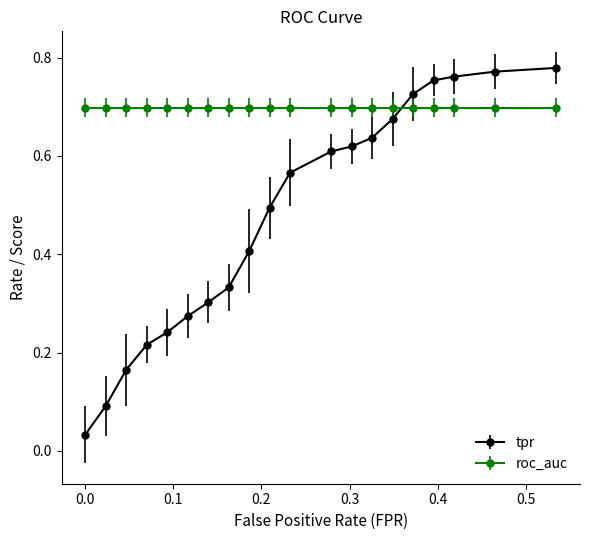

Which series has the largest total across all categories?

roc_auc